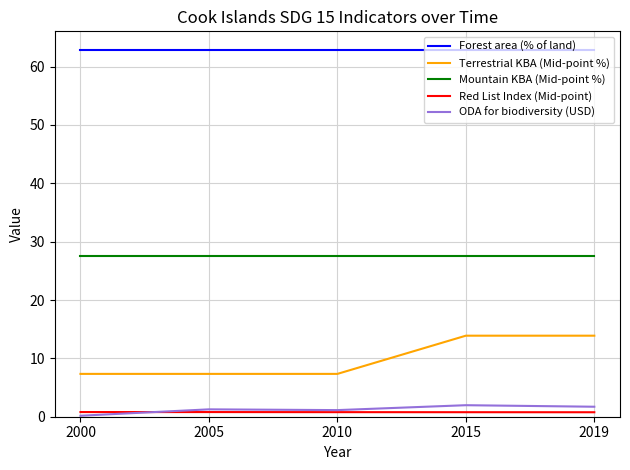

What is the highest value of the Red List Index (Mid-point) series?

0.8